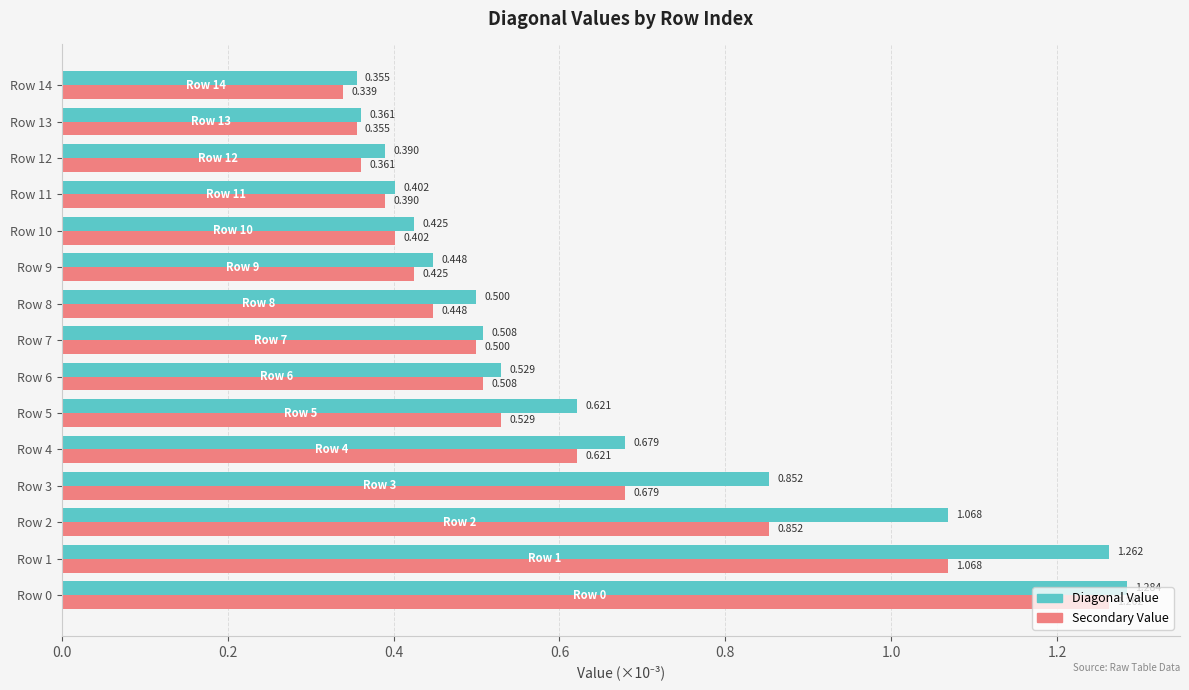

Is the value of Diagonal Value at Row 5 greater than the value of Secondary Value at Row 10?

Yes